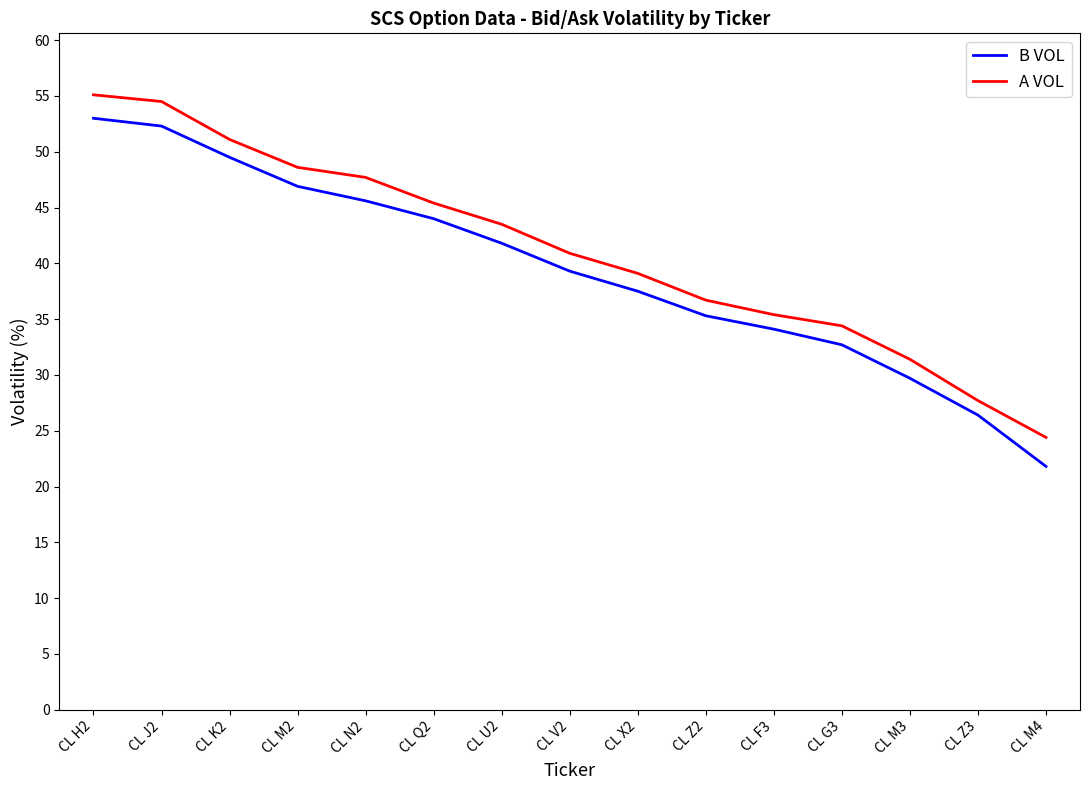

Where is A VOL nearest to the value 39?

CL X2